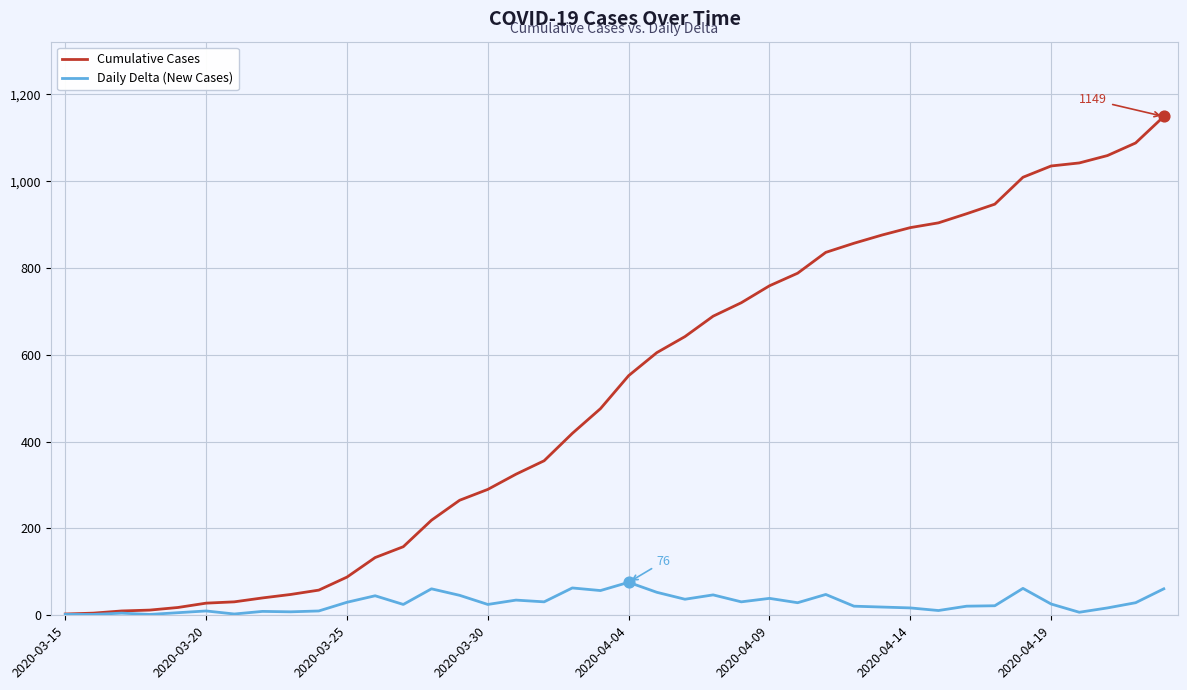

At how many categories does at least one series exceed 704?

16